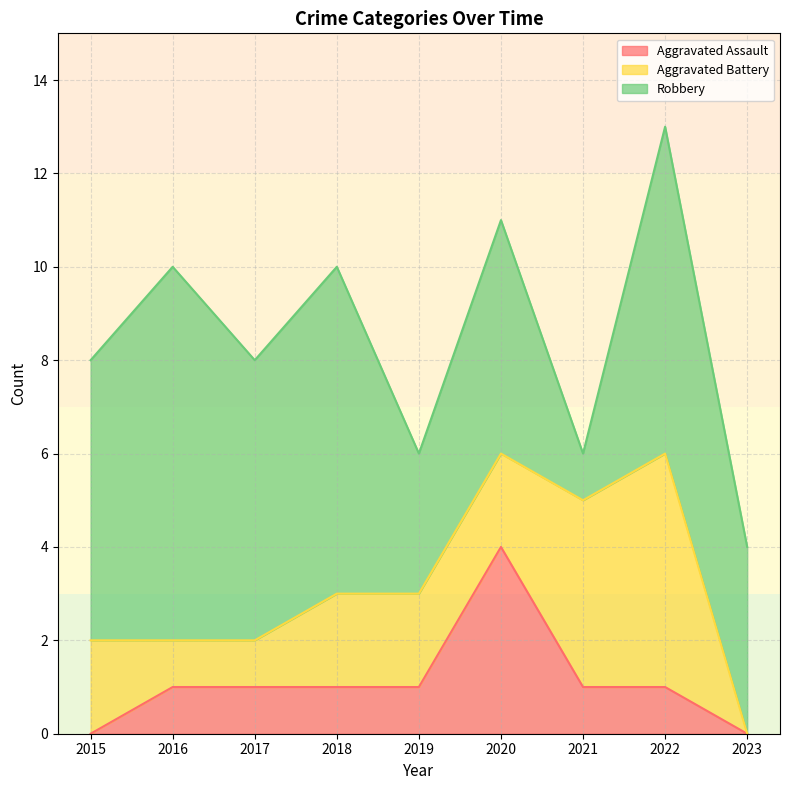

Which series has the largest total across all categories?

Robbery